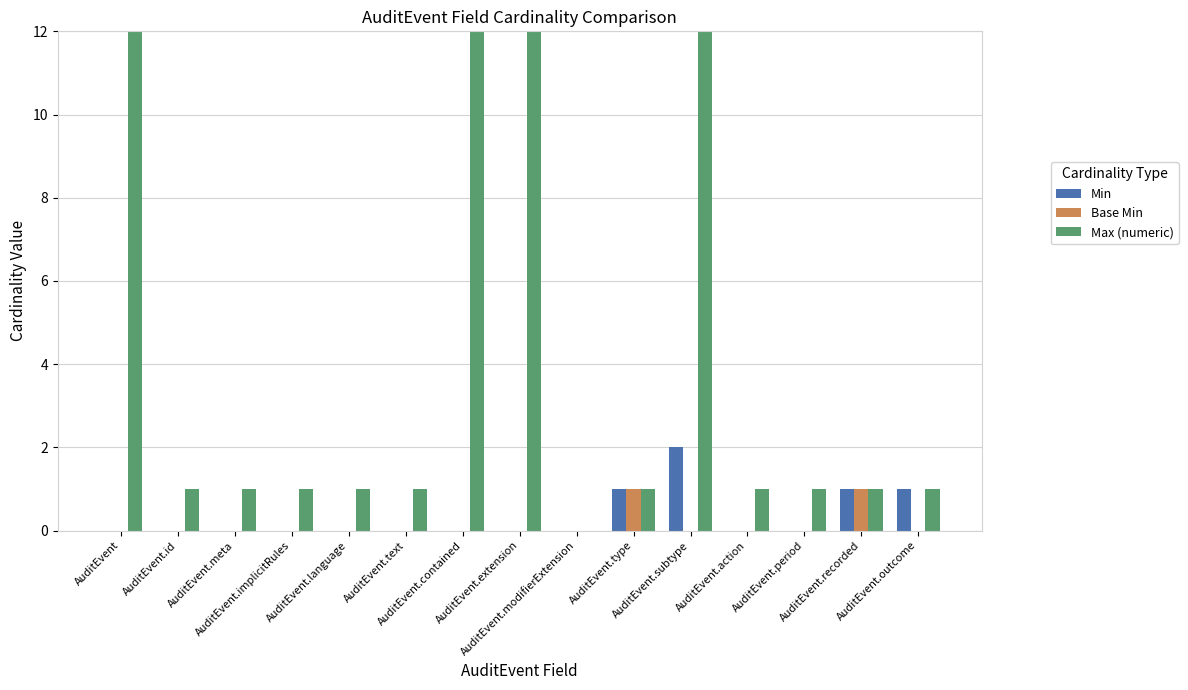

Are the bars horizontal?

No